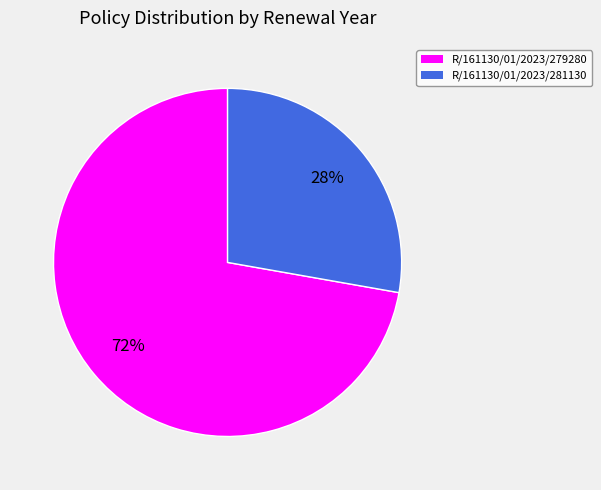

To the nearest percent, what is the difference between the R/161130/01/2023/279280 and R/161130/01/2023/281130 slice percentages?

44%